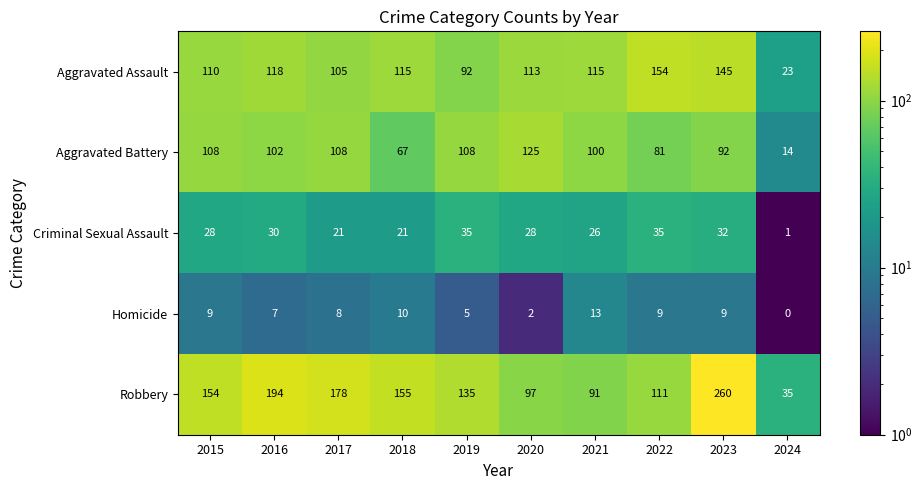

Count the number of data series in this chart.

5